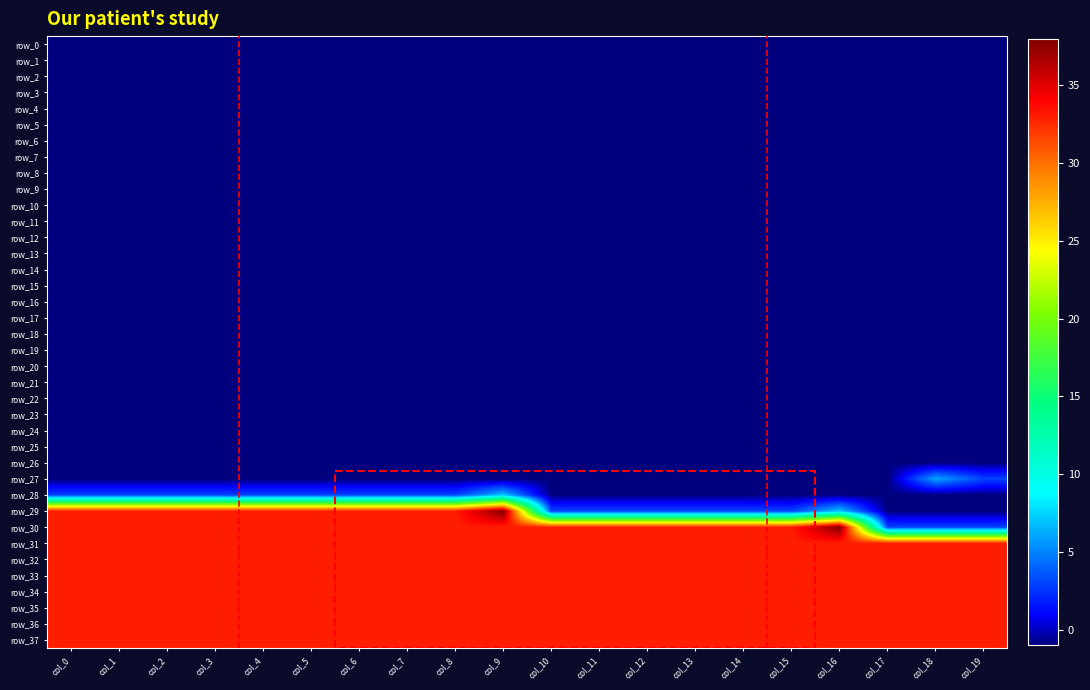

What is the lowest value of the row_12 series?

-1